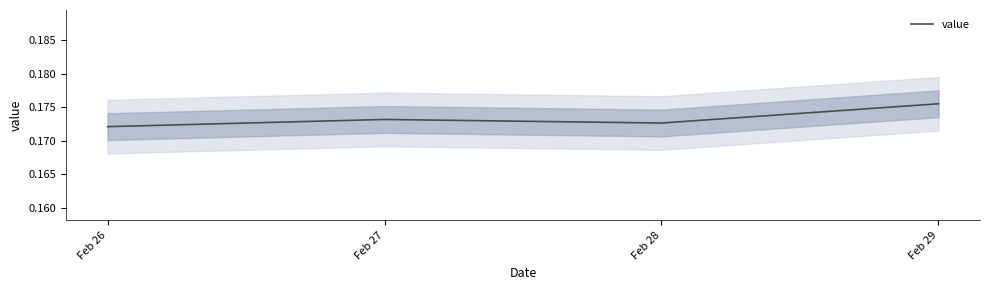

What is the smallest value displayed?

0.2